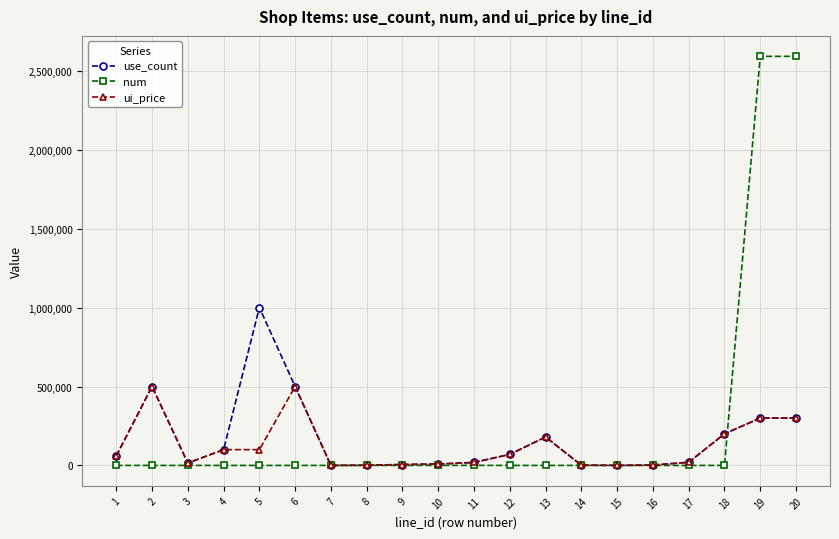

Which series has the widest spread of values?

num